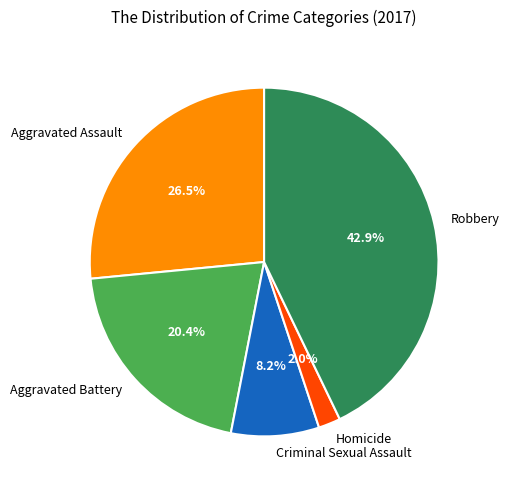

The Aggravated Battery slice represents 20% of the pie. True or false?

True